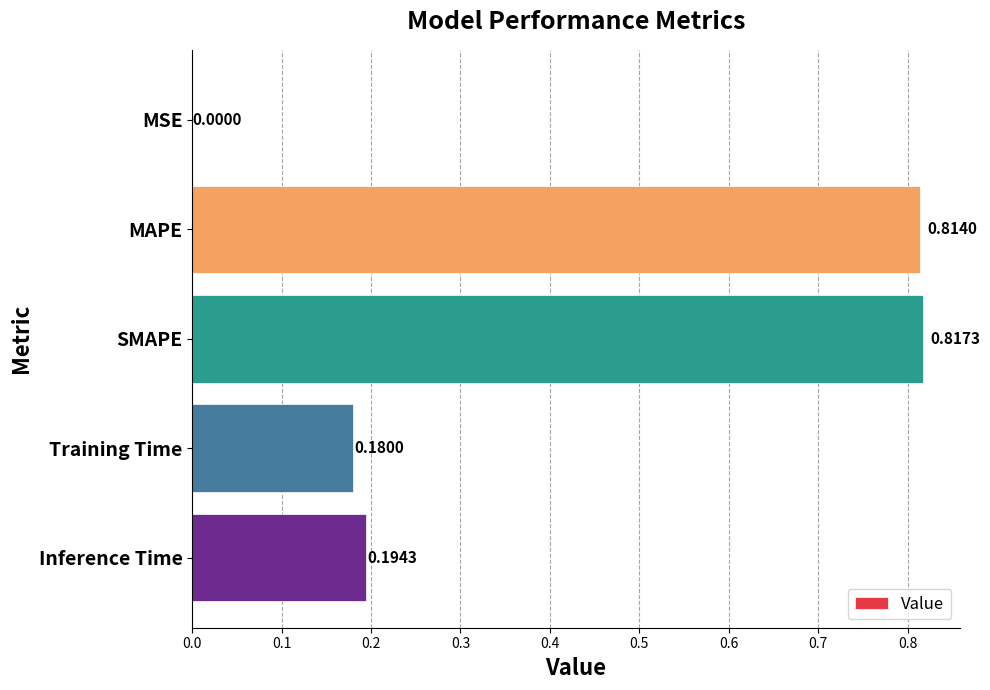

What is the change in value from MSE to SMAPE?

+0.8